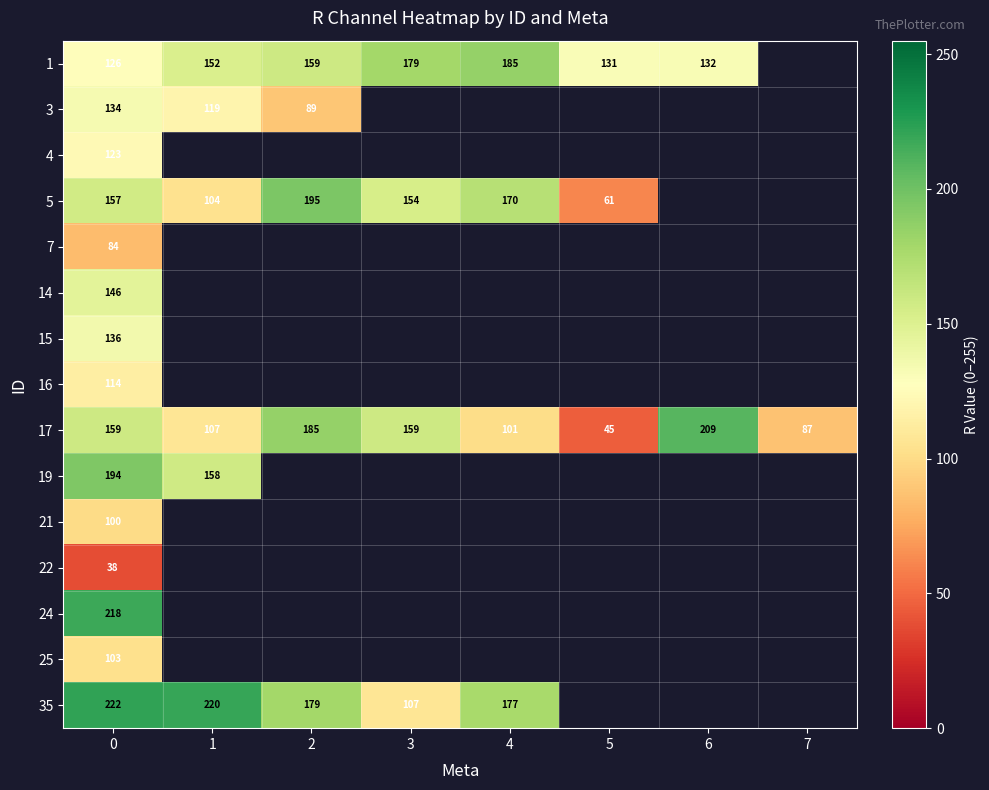

At how many categories does at least one series exceed 92?

7